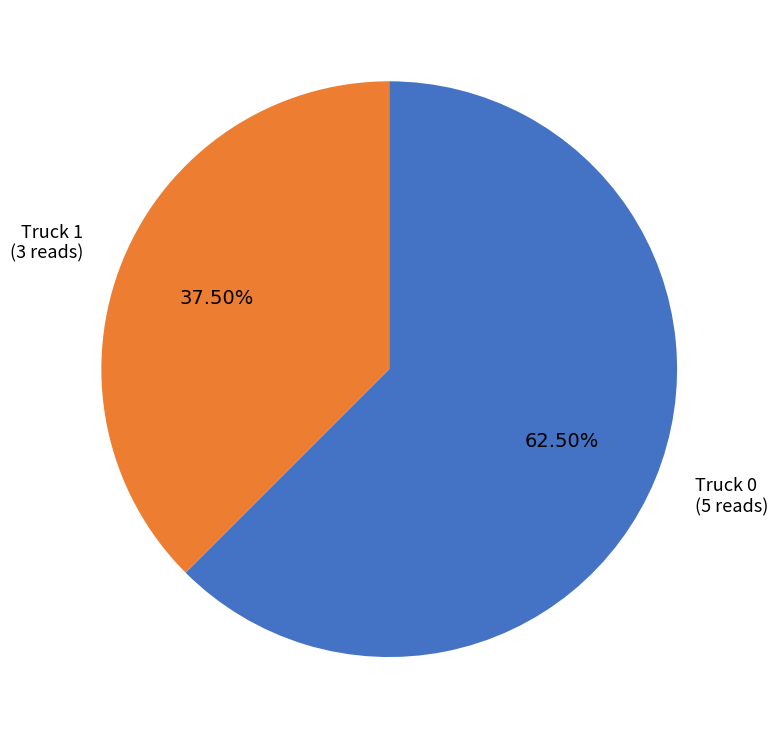

Which slice represents more than half of the pie?

Truck 0